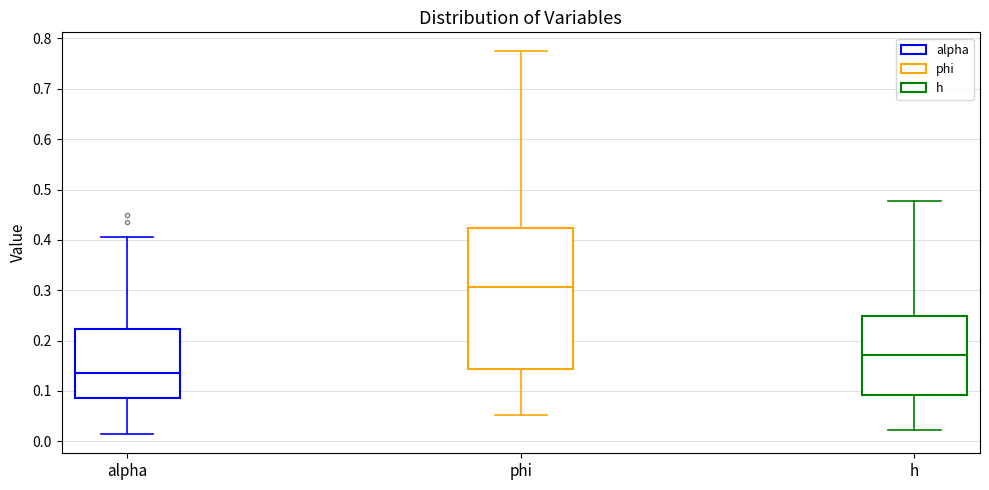

Which box has the lowest median line?

alpha